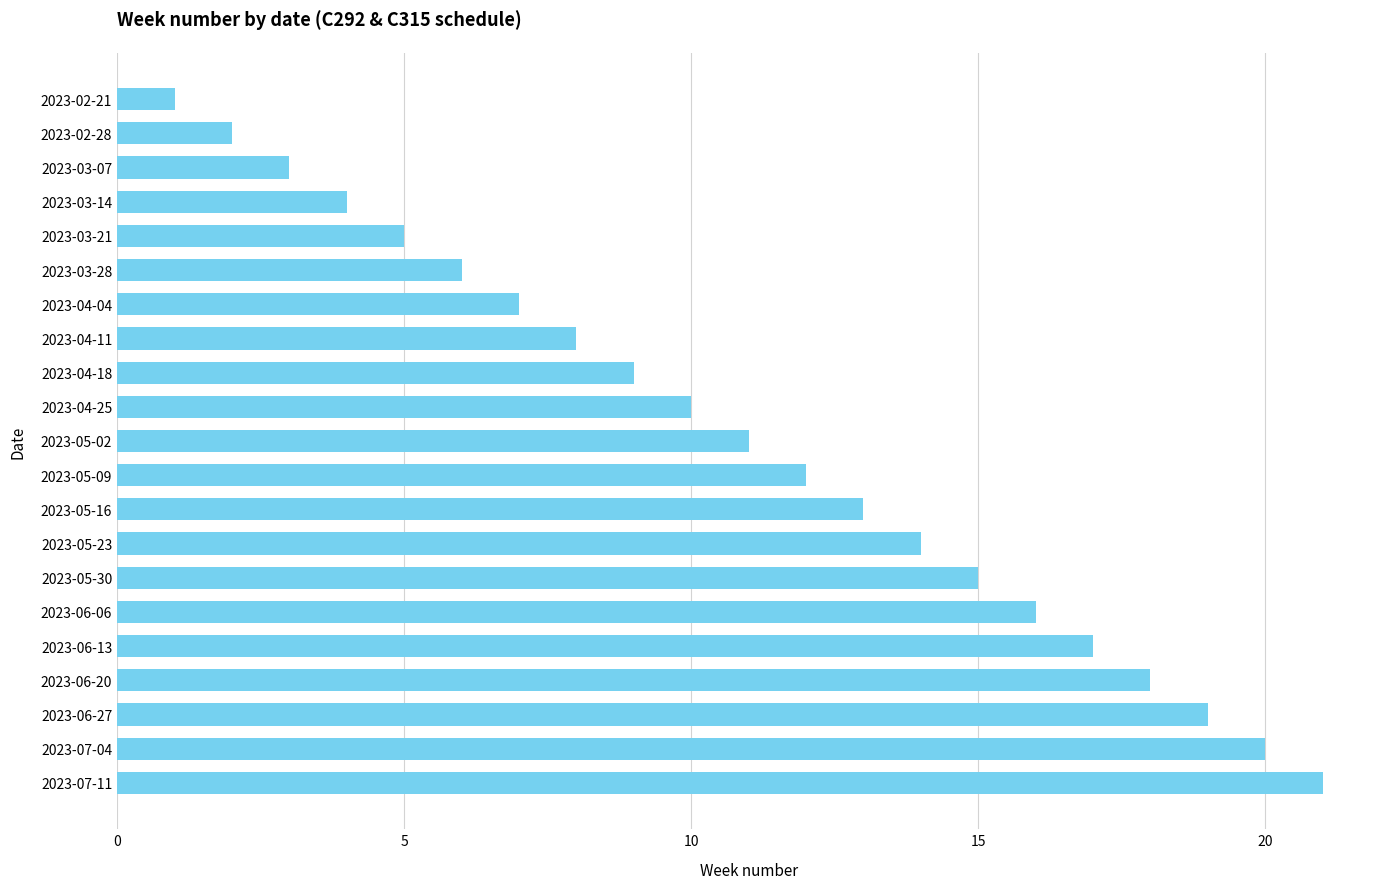

Count the number of data series in this chart.

1